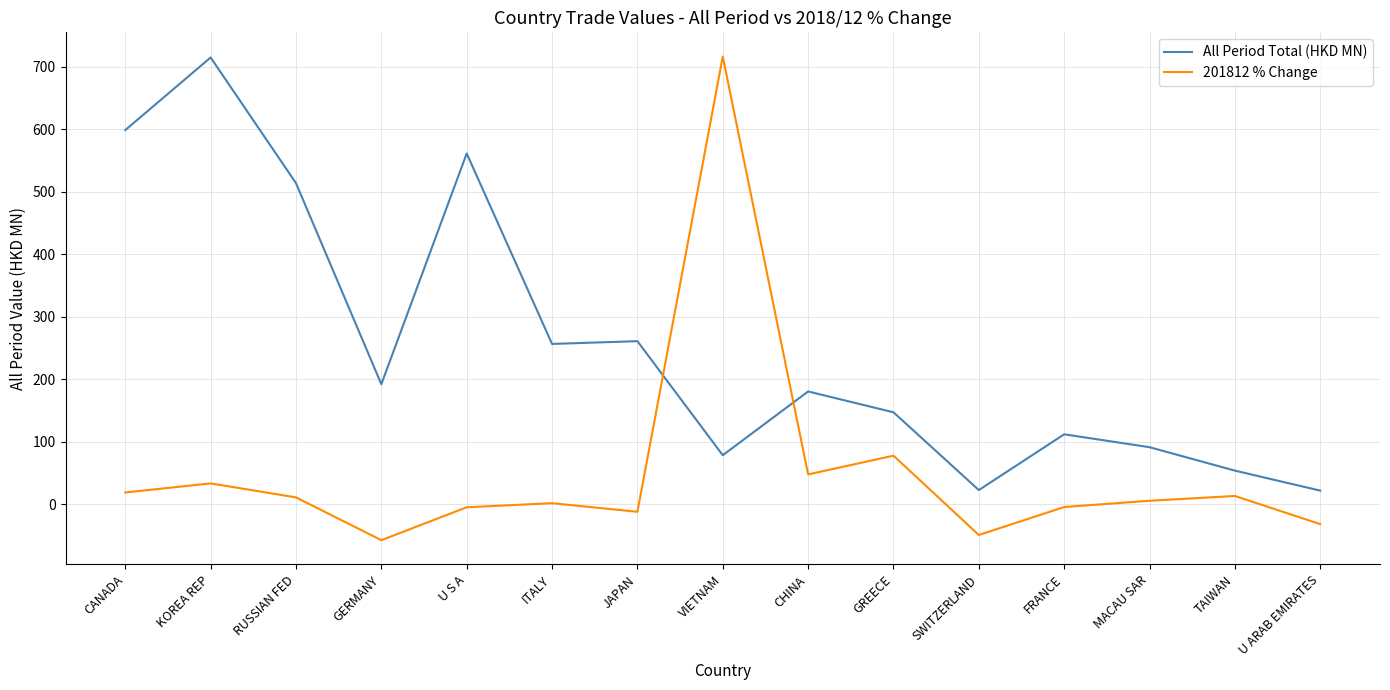

The 201812 % Change series shows 33.0 at KOREA REP. True or false?

True